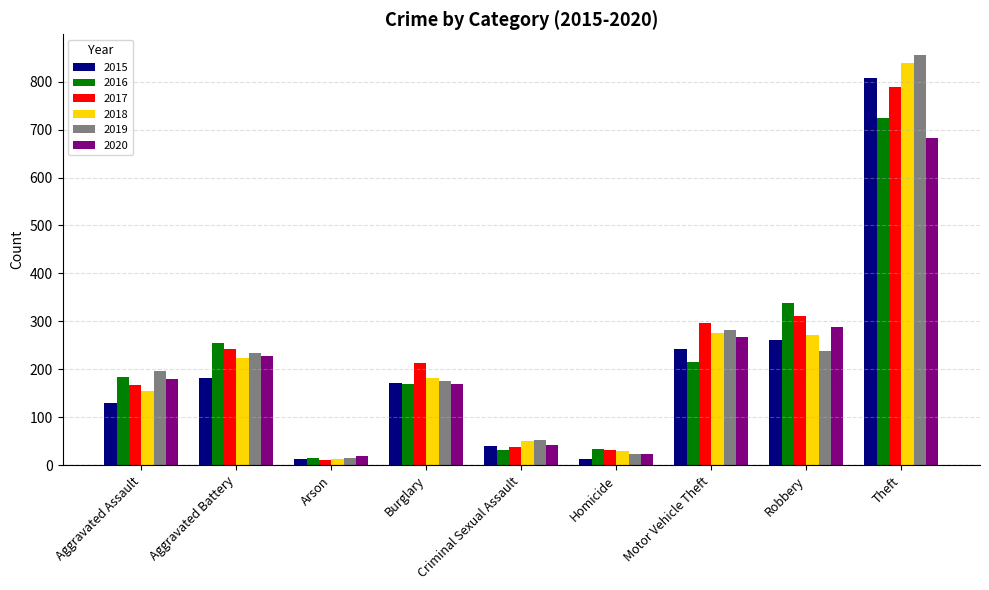

What is the total value across all series at Burglary?

1083